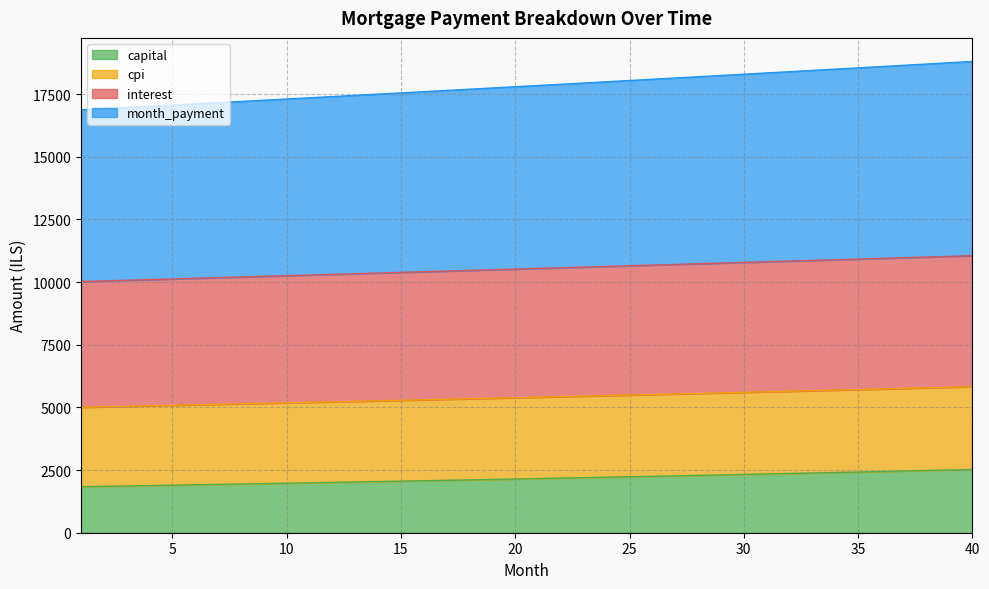

What is the total value across all series at 35?

18550.3